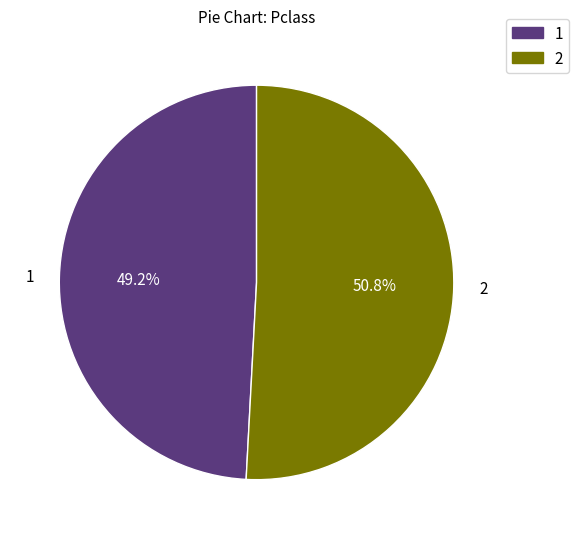

Is there a majority slice in this chart?

Yes